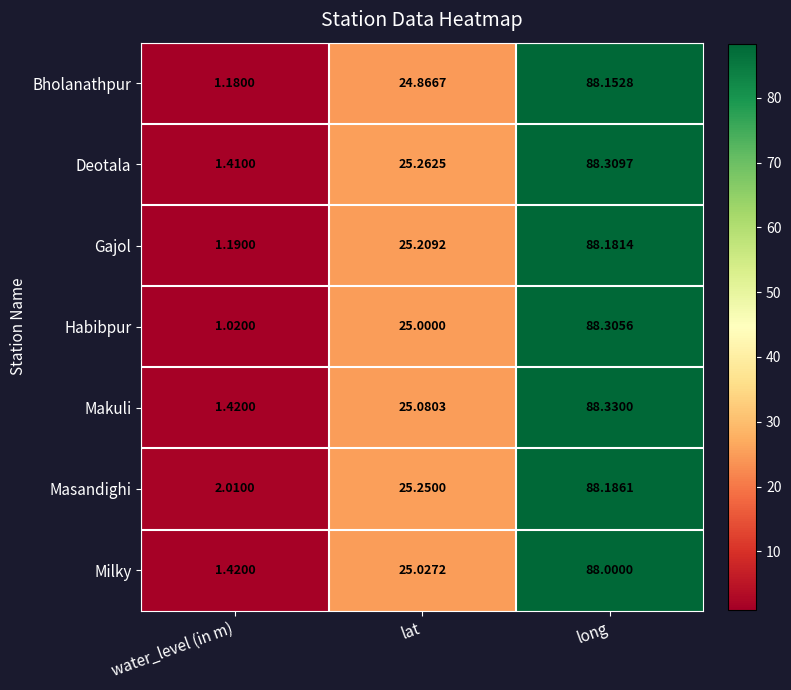

How many series are shown in this chart?

7